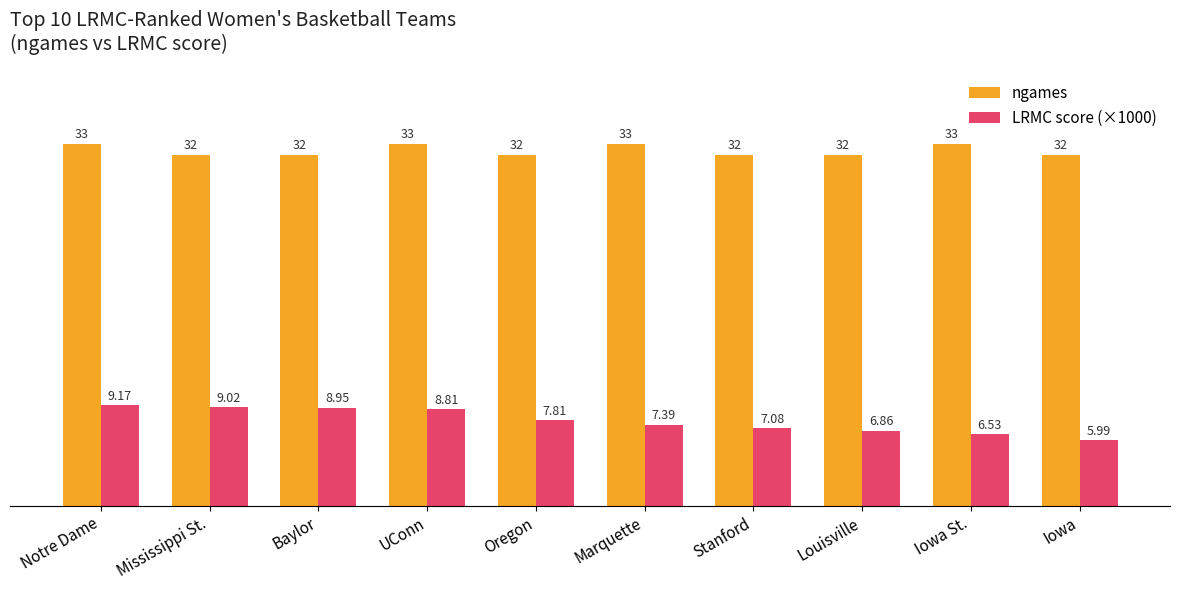

What is the label of the 1st bar from the left?

Notre Dame